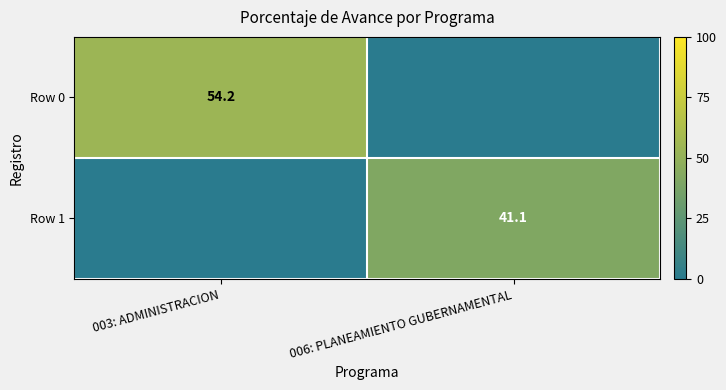

Is the value of Row 1 at 006: PLANEAMIENTO GUBERNAMENTAL greater than the value of Row 0 at 003: ADMINISTRACION?

No